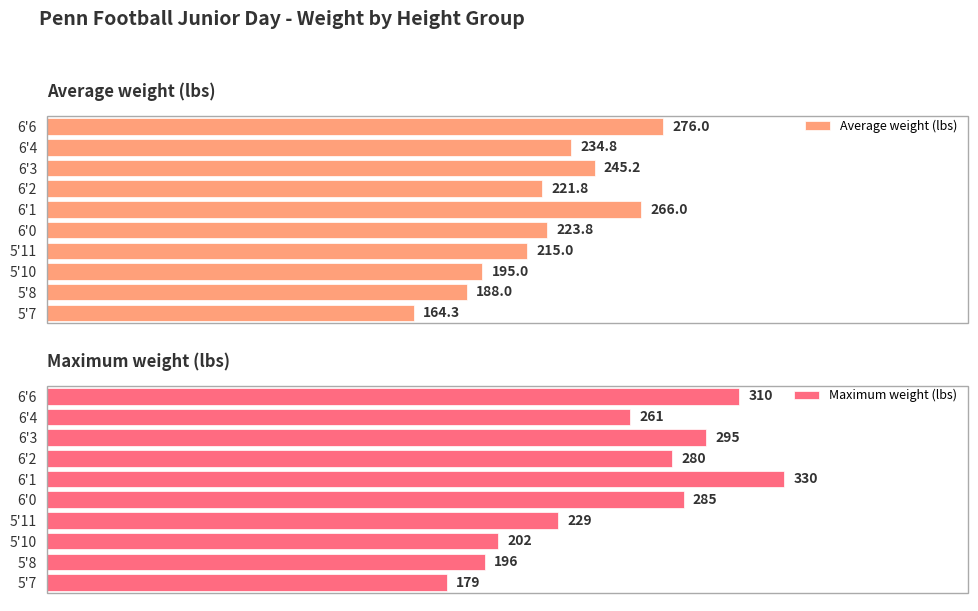

What is the difference between the maximum and minimum values in the Average weight (lbs) series?

111.7